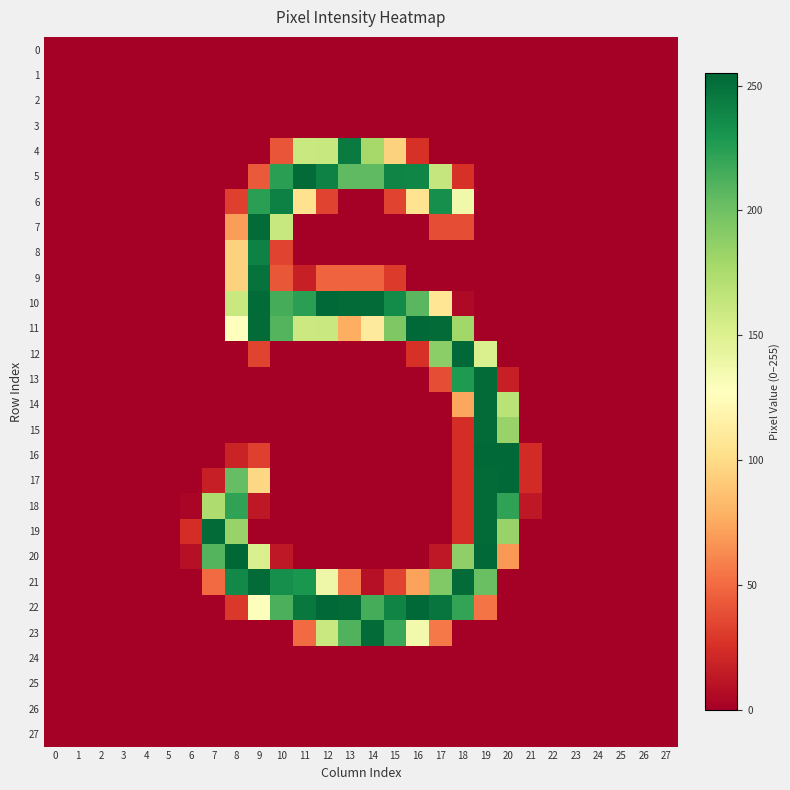

Which category has the highest value across all series?

8